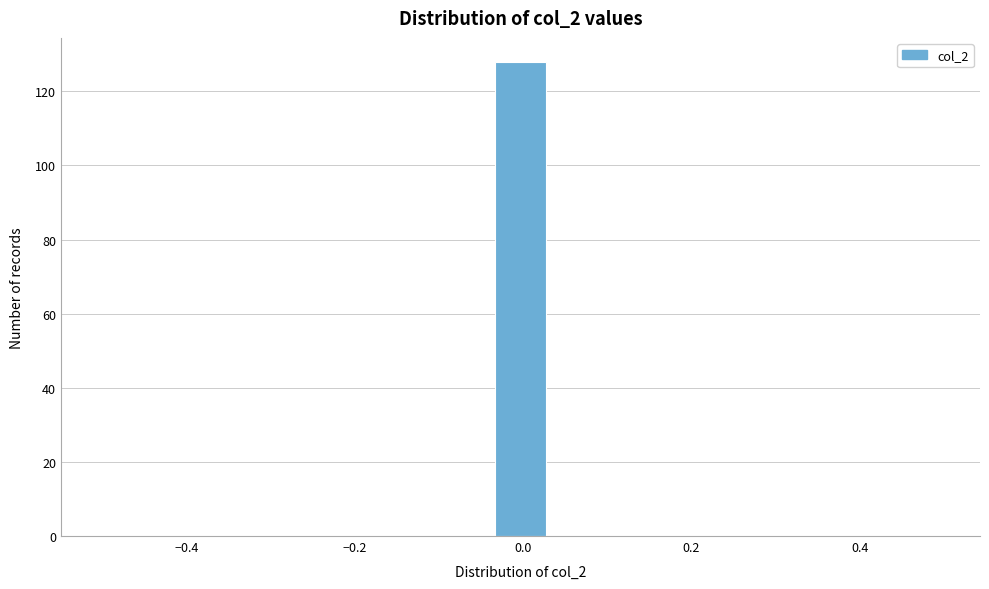

Read against the x-axis, roughly where is the centre of the tallest bar?

0.00